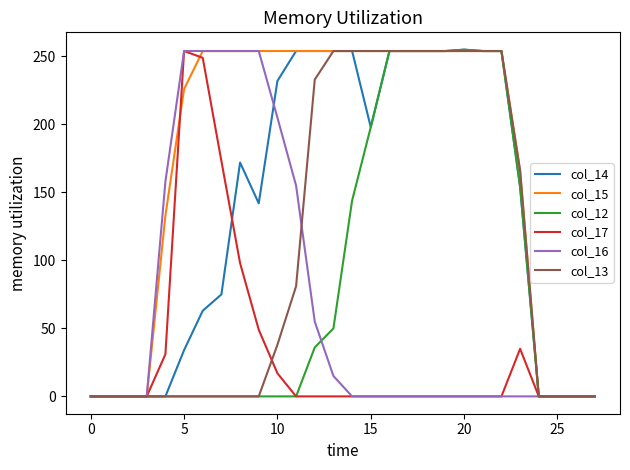

How many lines are shown in the chart?

6